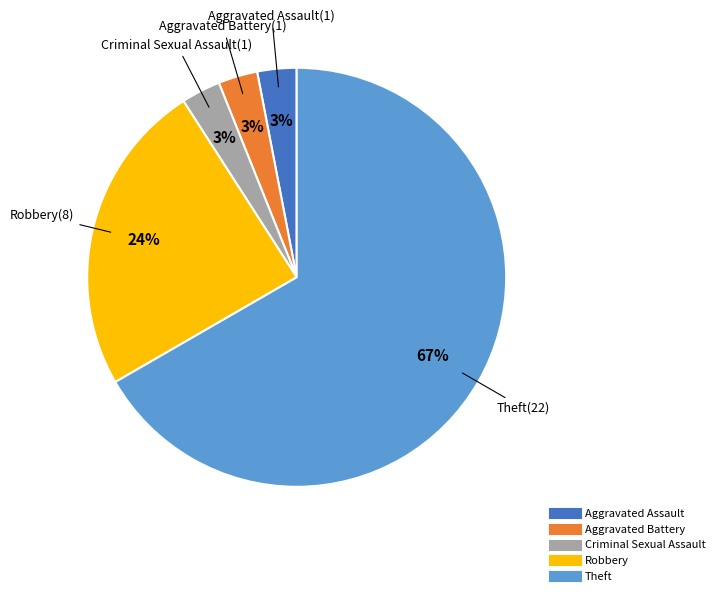

Is it true that Robbery is 24% of the pie?

True